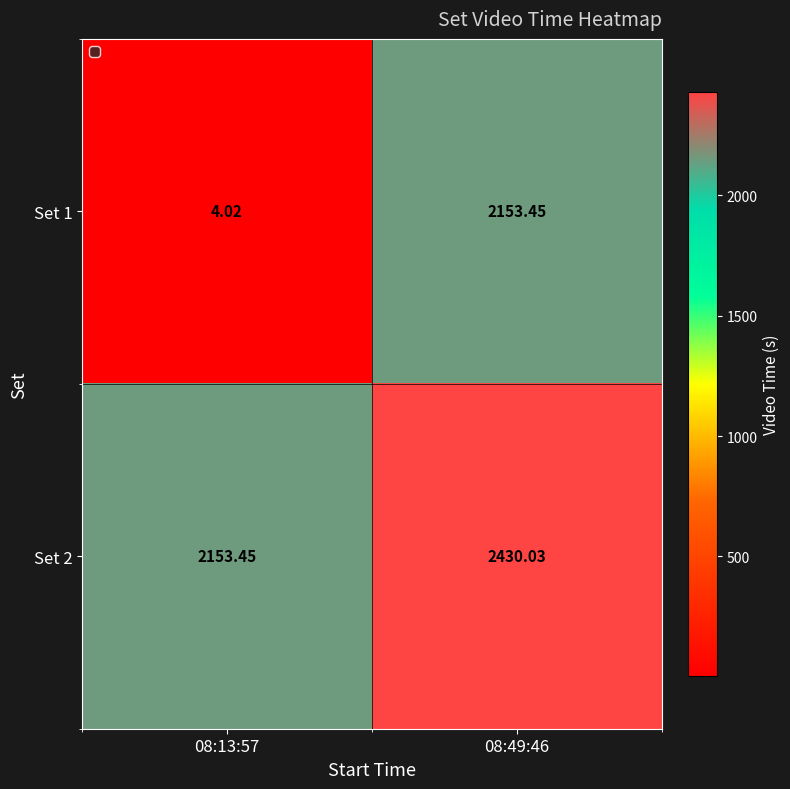

Between 08:13:57 and 08:49:46, which series saw the biggest shift?

Set 1